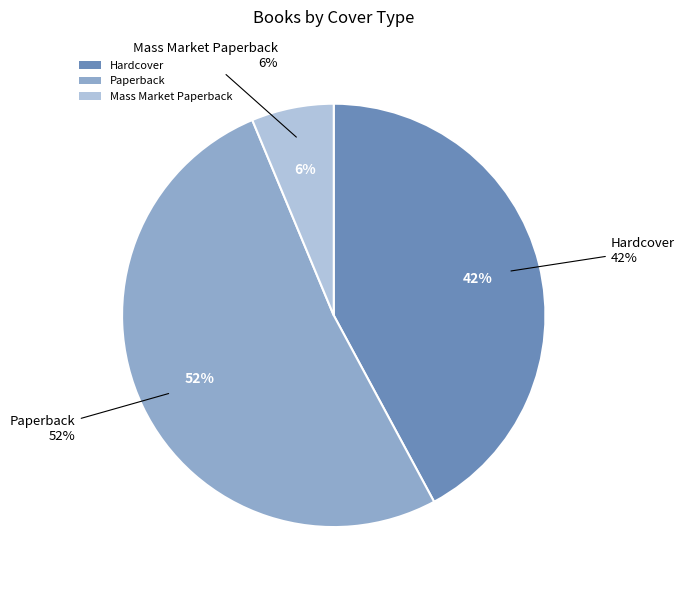

How many segments does this pie chart have?

3